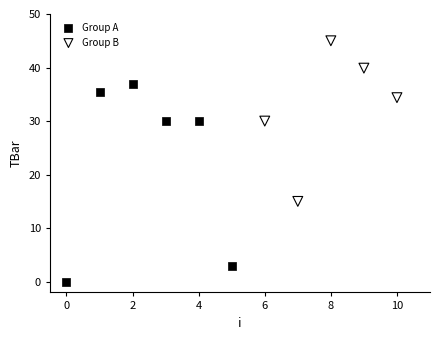

Which series has the largest Y range (max minus min)?

Group A